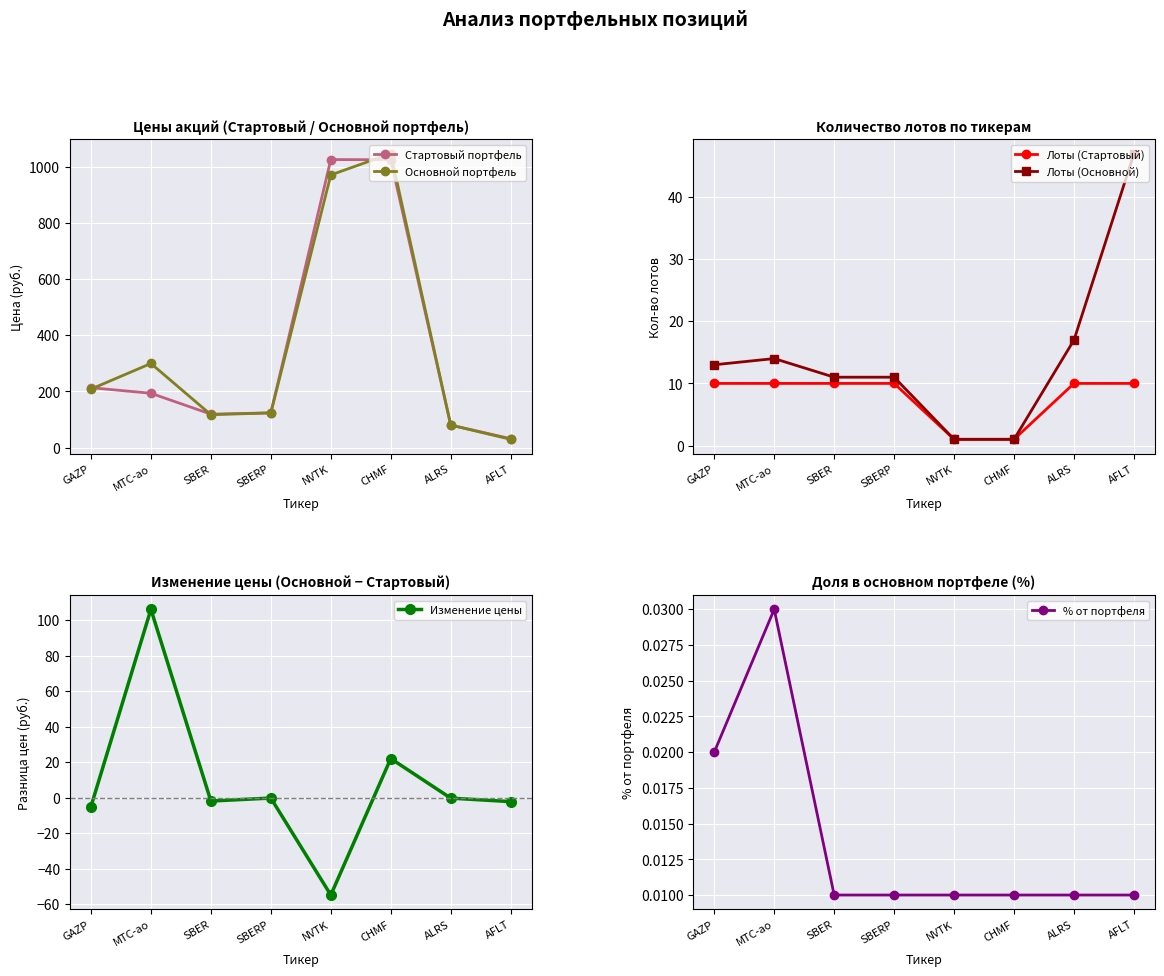

How many data points in Изменение цены are less than 0?

6